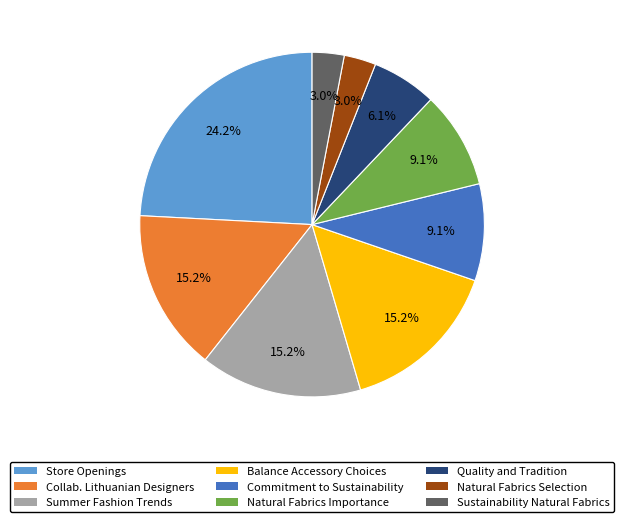

Count the number of slices in the pie.

9